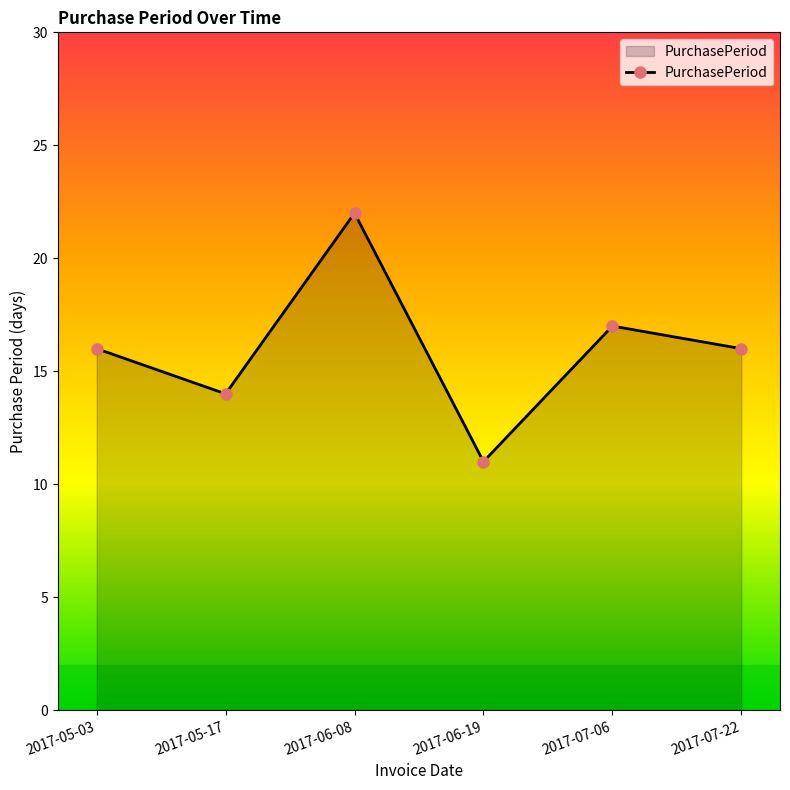

What is the sum of all values?

96